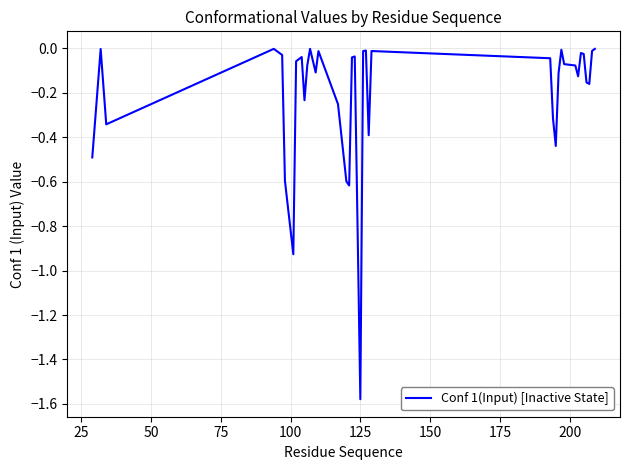

What is the difference between the maximum and minimum values?

1.6